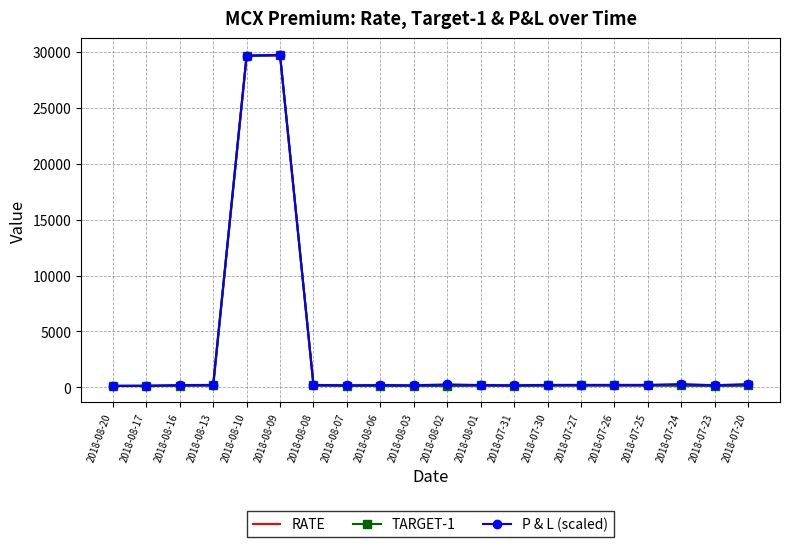

What is the value of the P & L (scaled) point at the 10th from the left?

195.0